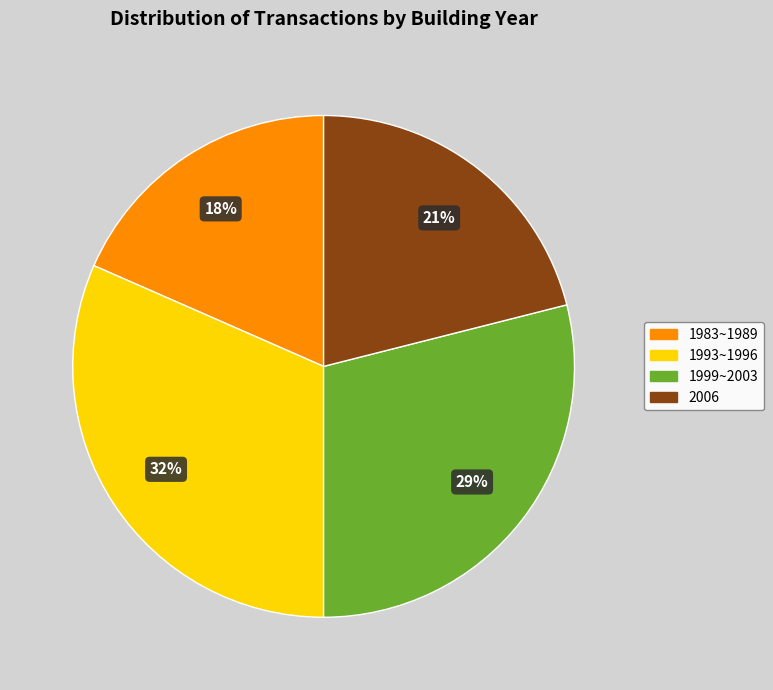

How many slices are in this pie chart?

4